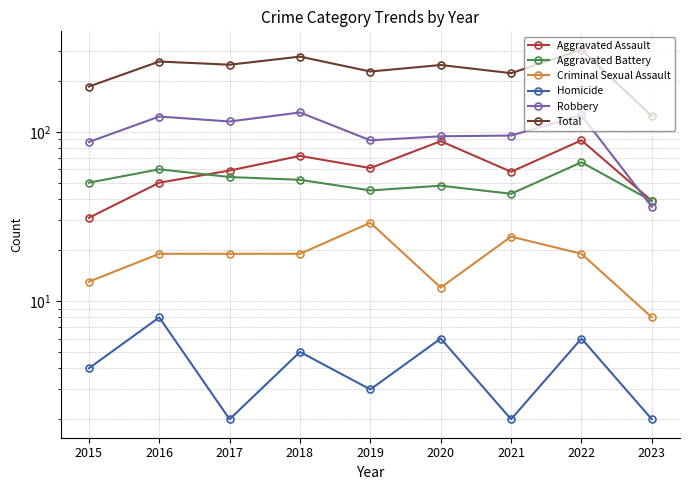

Reading left to right, extract all data points from this chart.

Aggravated Assault: 31	50	59	72	61	88	58	89	39
Aggravated Battery: 50	60	54	52	45	48	43	66	39
Criminal Sexual Assault: 13	19	19	19	29	12	24	19	8
Homicide: 4	8	2	5	3	6	2	6	2
Robbery: 87	123	115	130	89	94	95	125	36
Total: 185	260	249	278	227	248	222	305	124